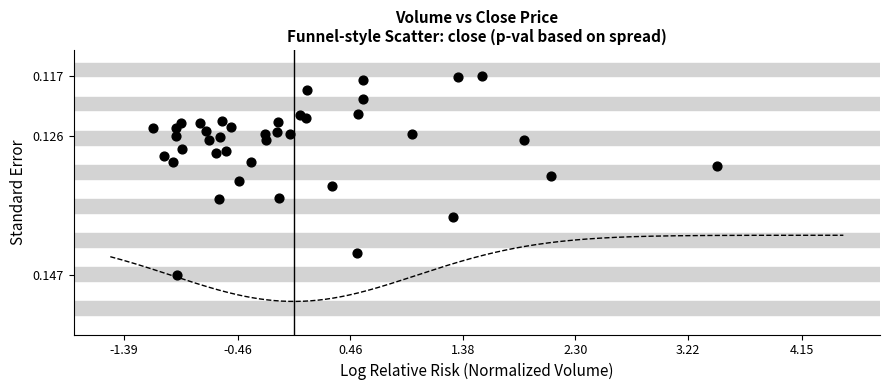

What is the range of X values (max minus min)?

4.6